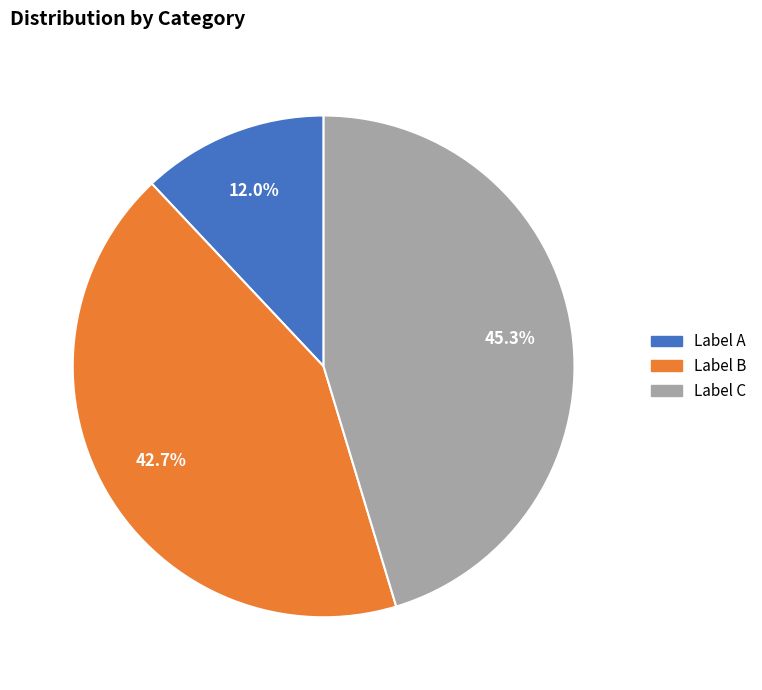

Is there any slice that represents more than half of the pie?

No